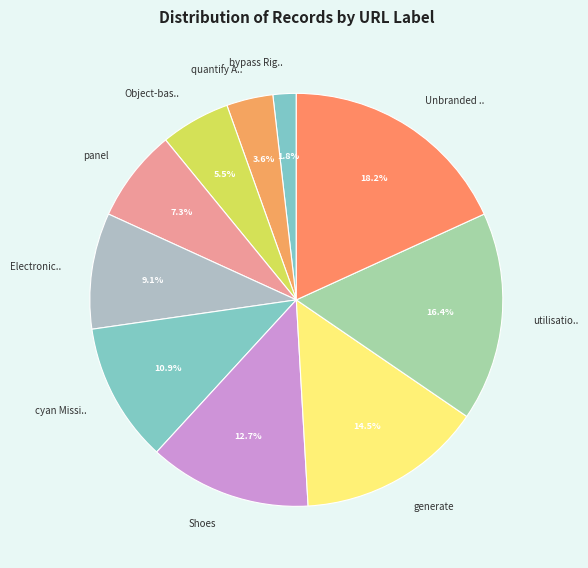

Does Shoes account for over 50% of the chart?

No